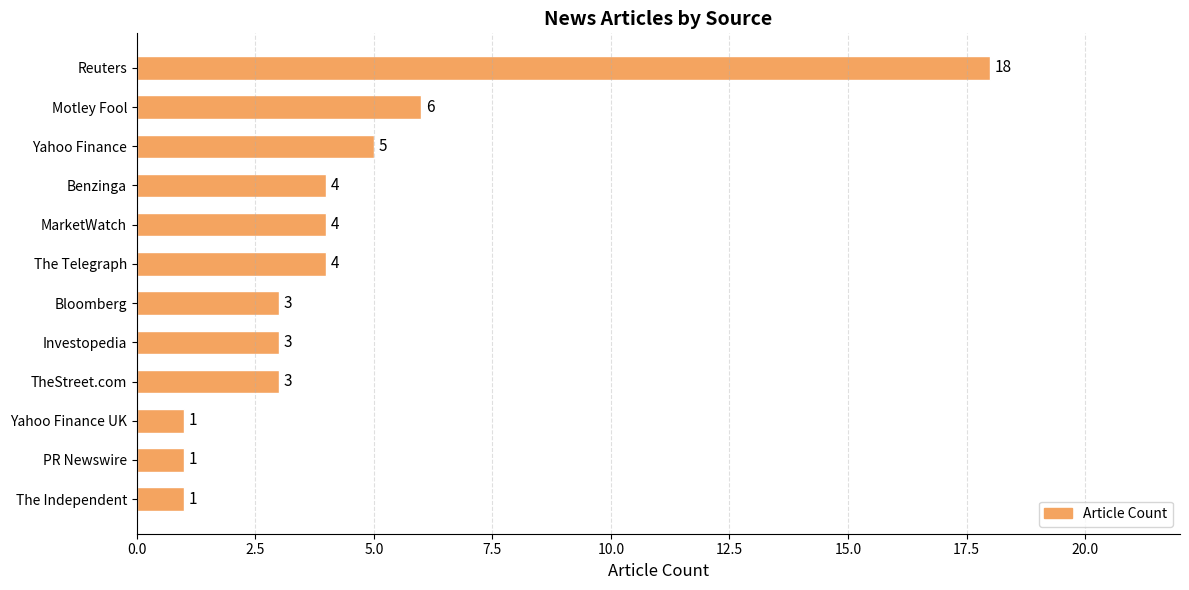

At which label is the value closest to 9?

Motley Fool